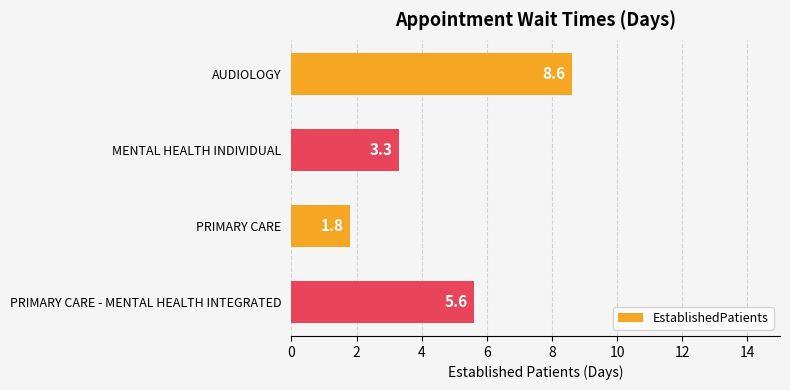

True or false: the data shows 0.6 at PRIMARY CARE.

False